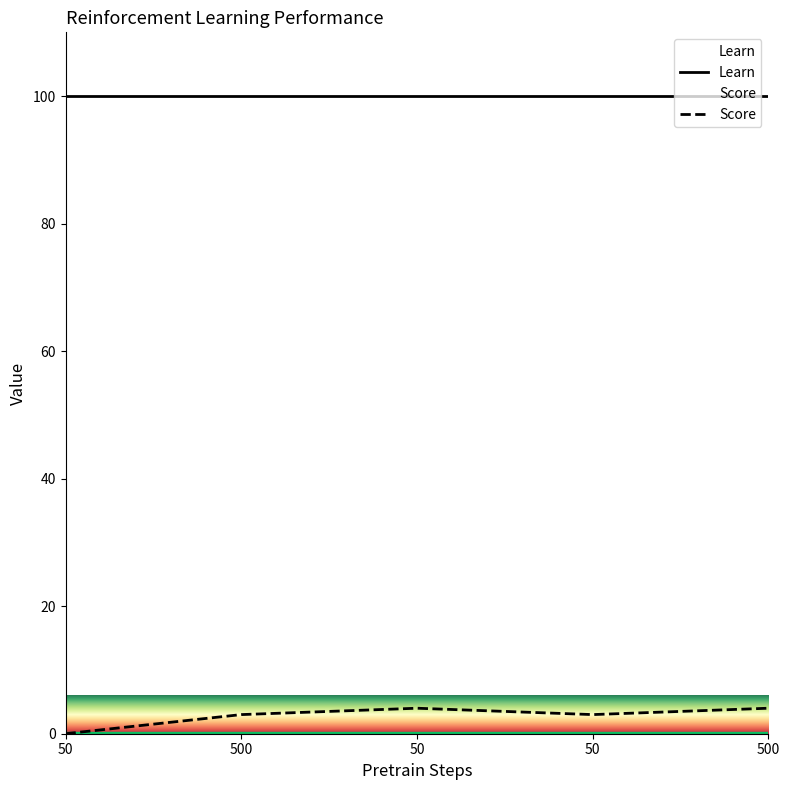

The value at 50 is 3. True or false?

True